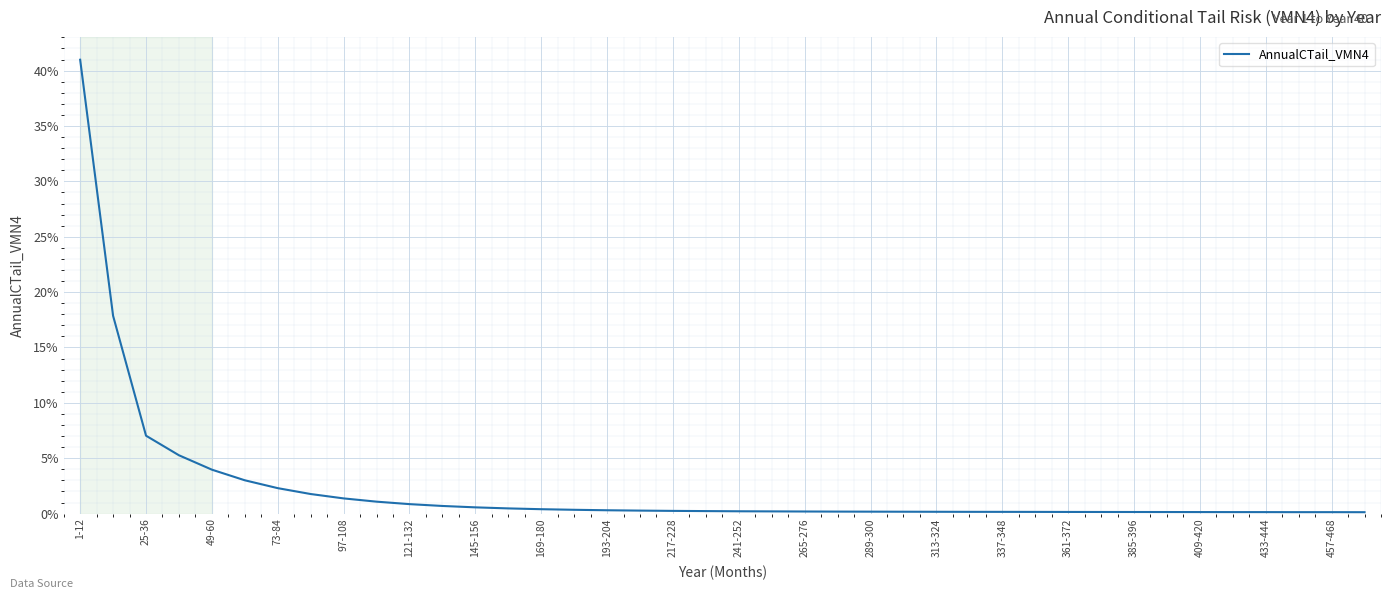

Does the chart have visible grid lines?

Yes